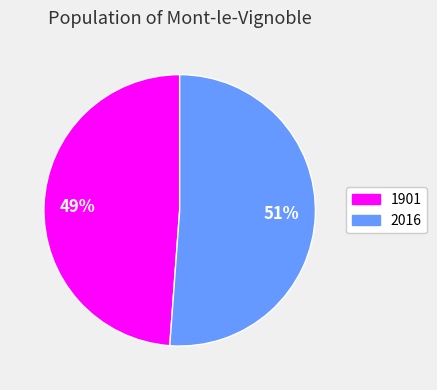

To the nearest percent, what is the difference between the 2016 and 1901 slice percentages?

2%